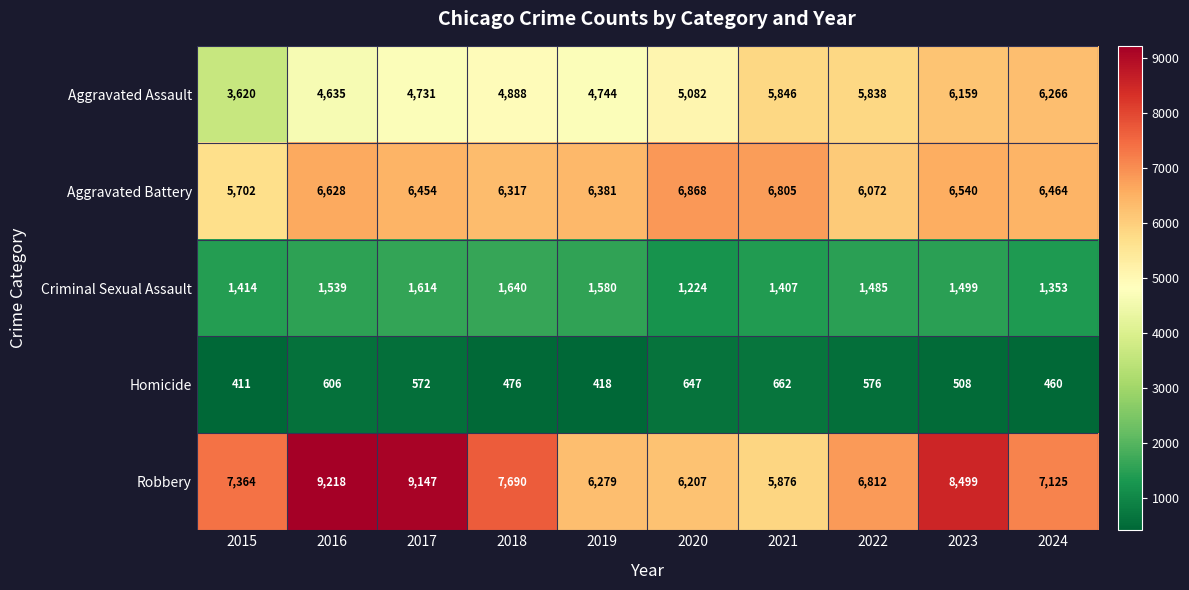

The Aggravated Battery series shows 3452 at 2015. True or false?

False